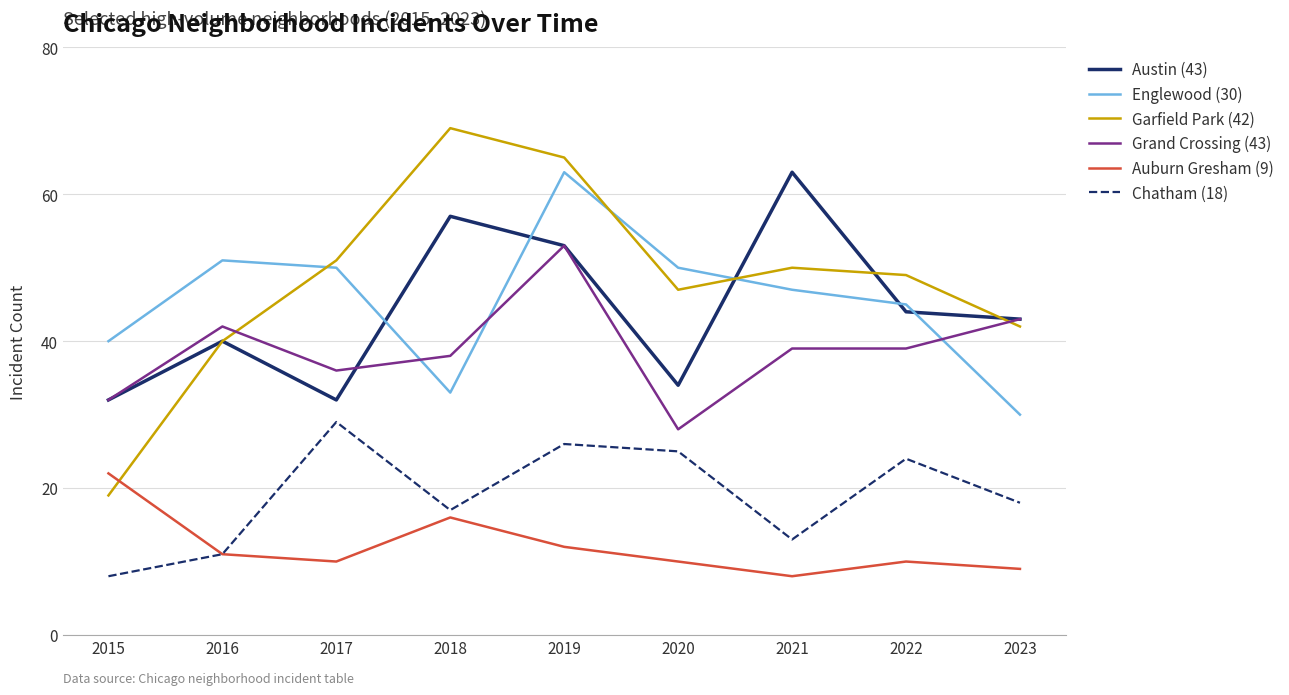

The value of Grand Crossing (43) at 2018 is 8. True or false?

False